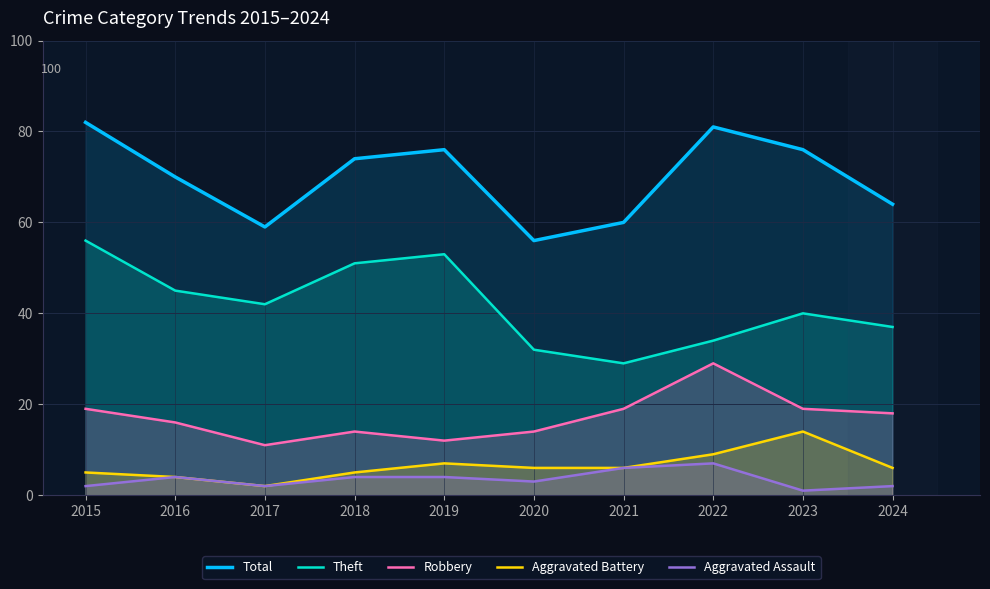

What is the value of the Total point at the 9th from the left?

76